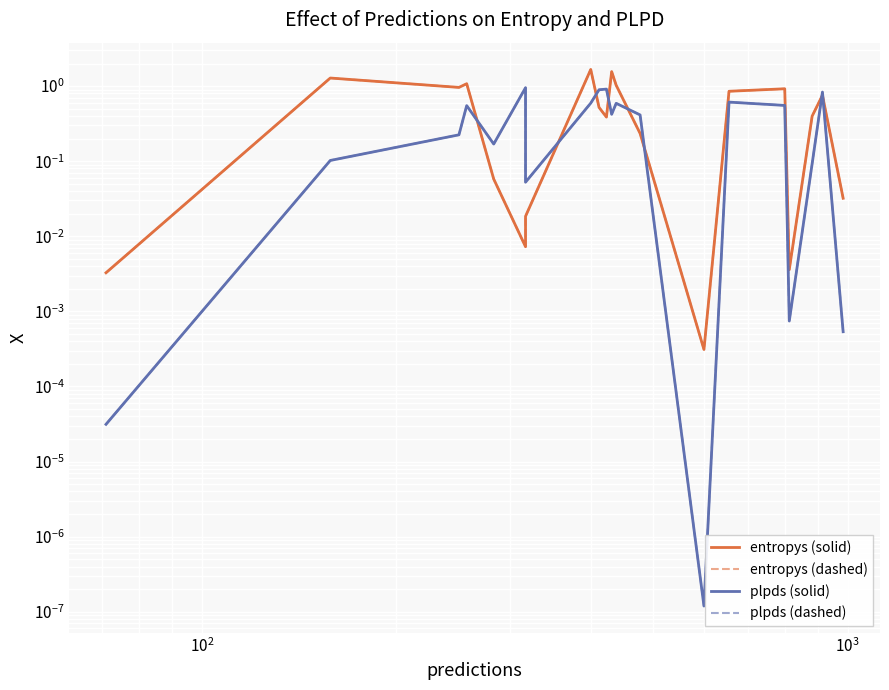

What is the value of the entropys (solid) point at the 9th from the left?

0.5